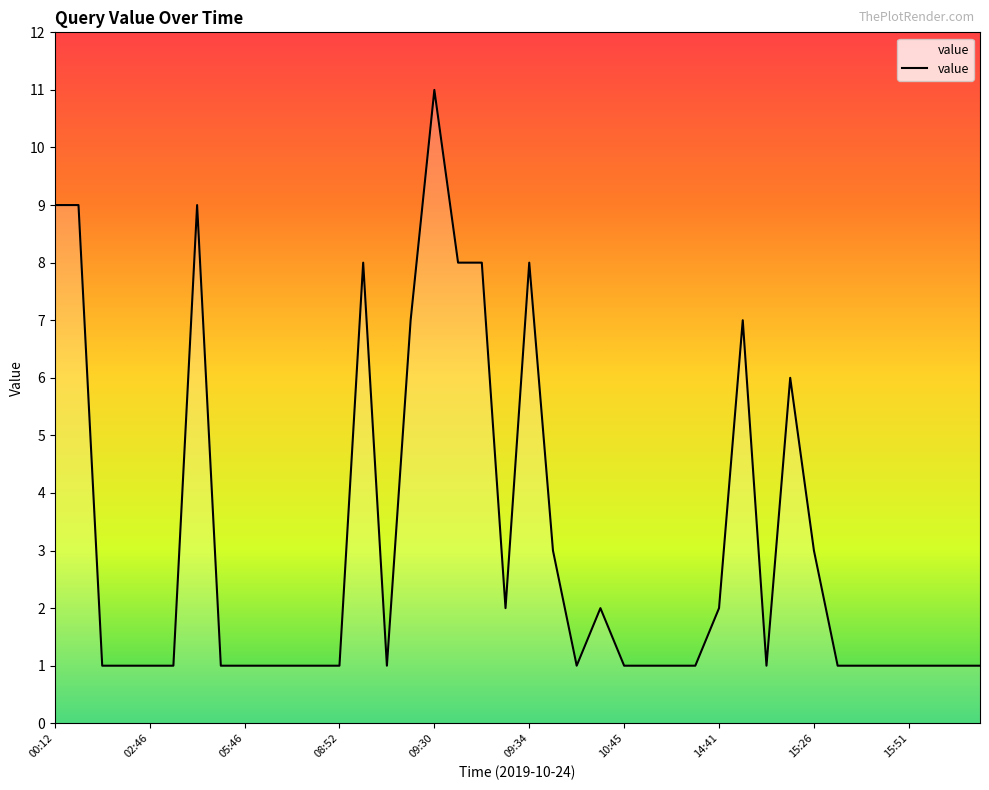

Count the values in the range 1 to 7.

32